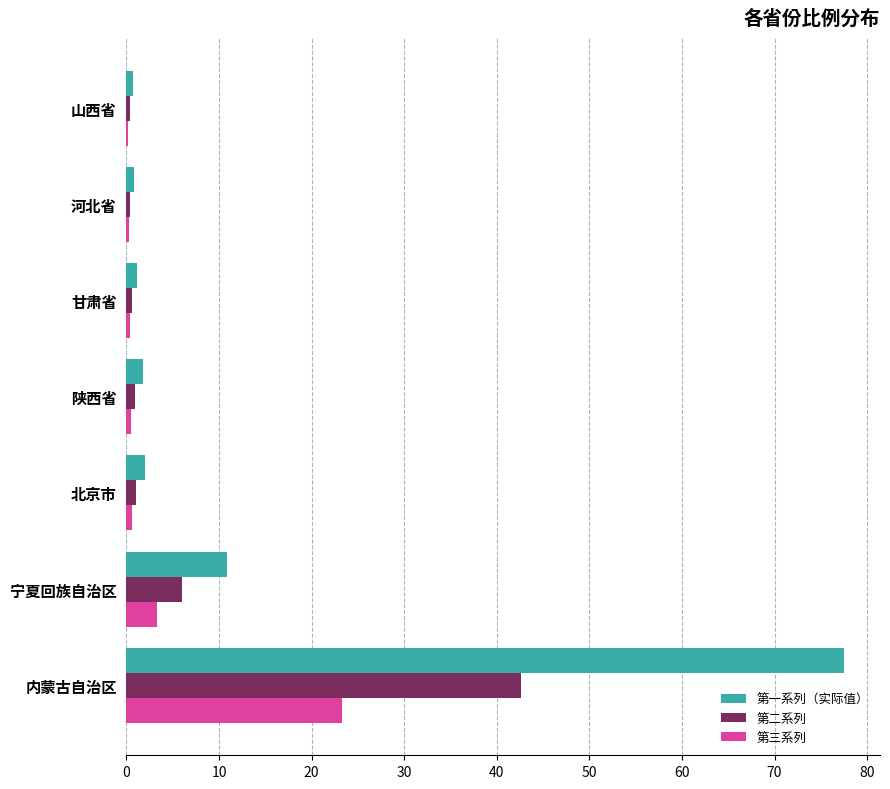

Is it true that 第三系列 equals 33.6 at 内蒙古自治区?

False